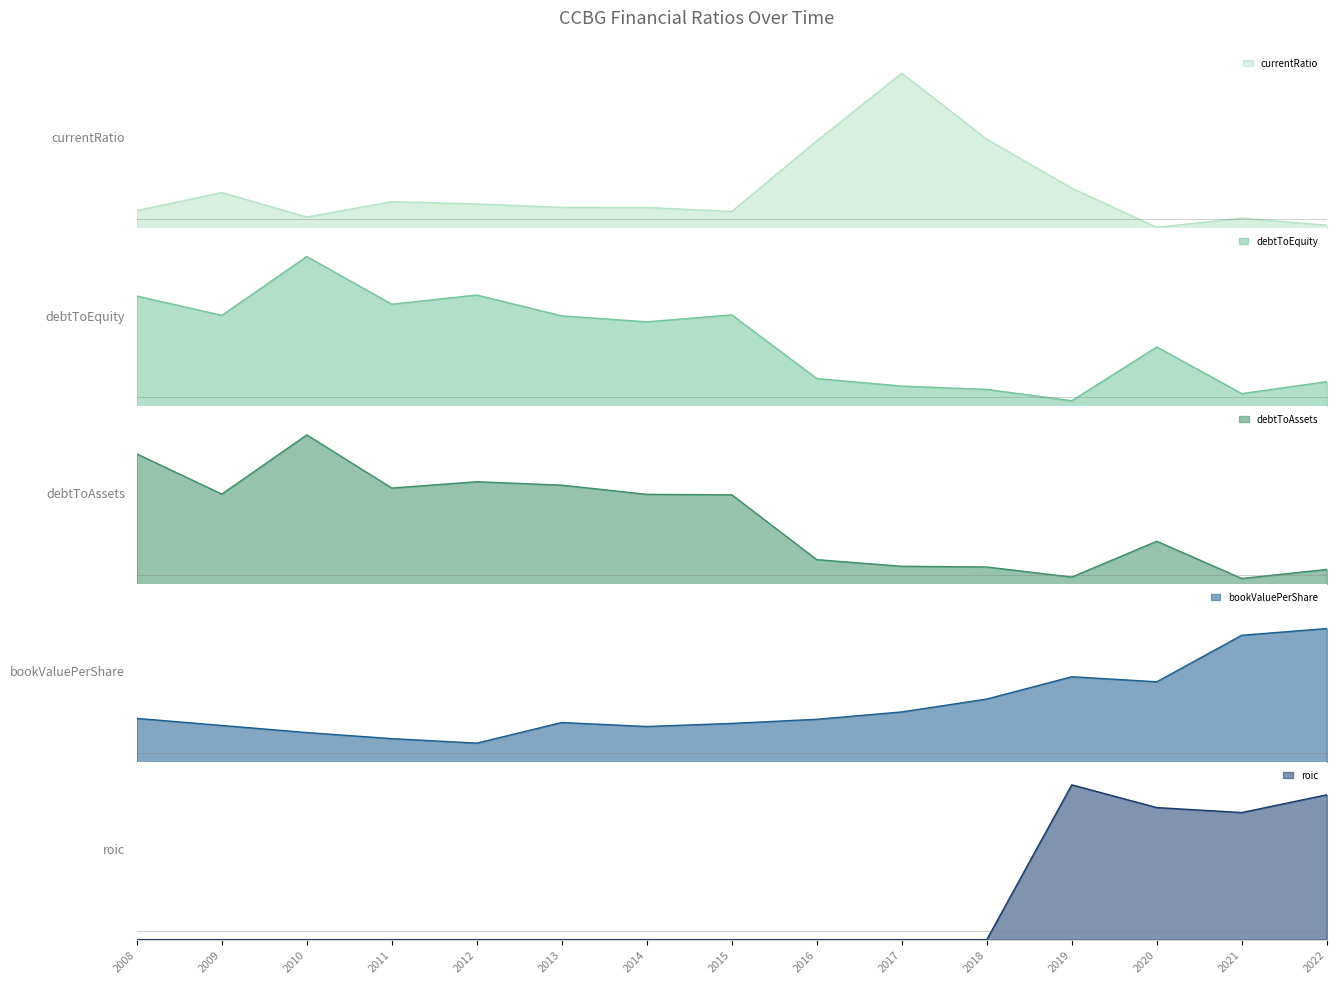

Where is the first local minimum for bookValuePerShare?

2012